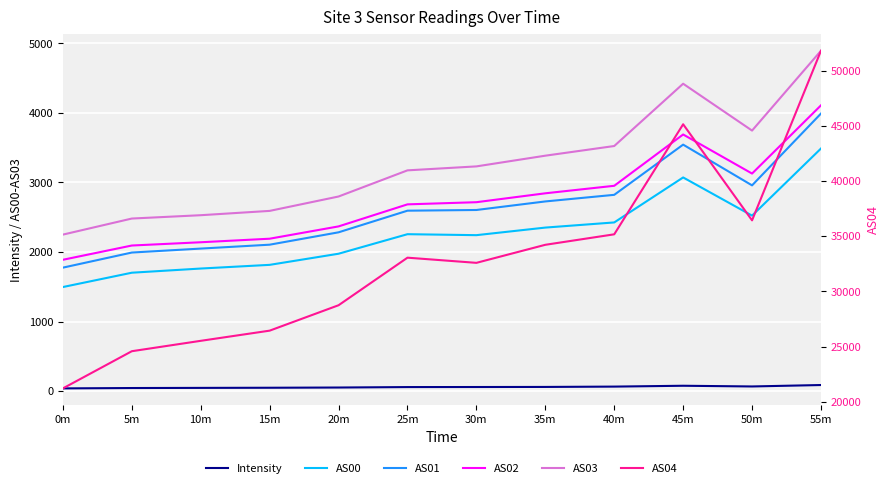

Reading left to right, extract all data points from this chart.

Intensity: 38.3	43.5	45.5	47.6	50.8	57.2	58.0	59.2	64.1	76.2	66.1	86.7
AS00: 1496.0	1702.0	1762.0	1815.0	1975.0	2256.0	2242.0	2351.0	2425.0	3072.0	2523.0	3488.0
AS01: 1775.0	1992.0	2049.0	2105.0	2283.0	2594.0	2604.0	2727.0	2822.0	3544.0	2958.0	3991.0
AS02: 1888.0	2093.0	2140.0	2191.0	2368.0	2685.0	2716.0	2844.0	2952.0	3690.0	3128.0	4109.0
AS03: 2250.0	2481.0	2529.0	2591.0	2798.0	3174.0	3231.0	3385.0	3524.0	4420.0	3746.0	4894.0
AS04: 21220.0	24586.0	25527.0	26448.0	28749.0	33055.0	32587.0	34221.0	35170.0	45134.0	36434.0	51789.0